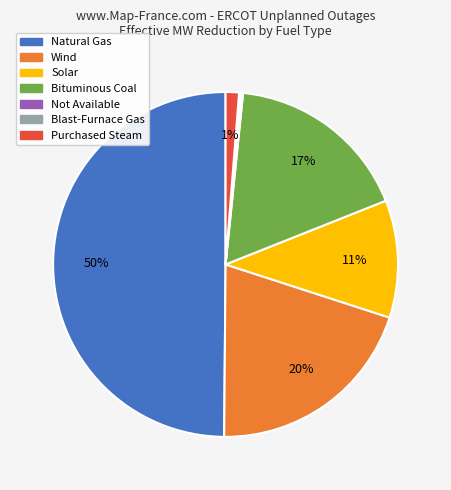

To the nearest percent, what is the average slice percentage?

14%